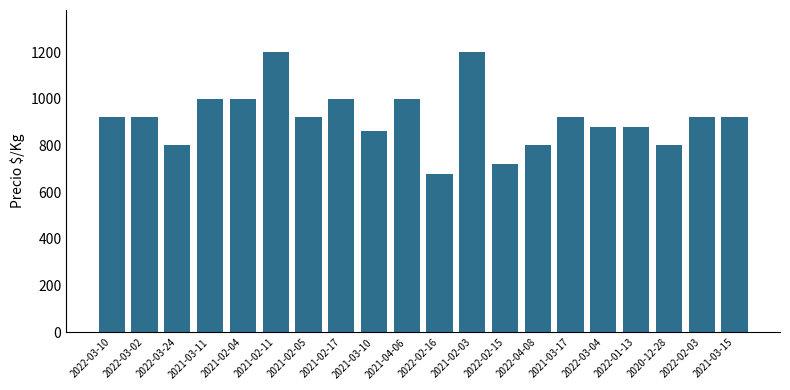

Reading left to right, list all the values displayed in this chart.

920	920	800	1000	1000	1200	920	1000	860	1000	680	1200	720	800	920	880	880	800	920	920